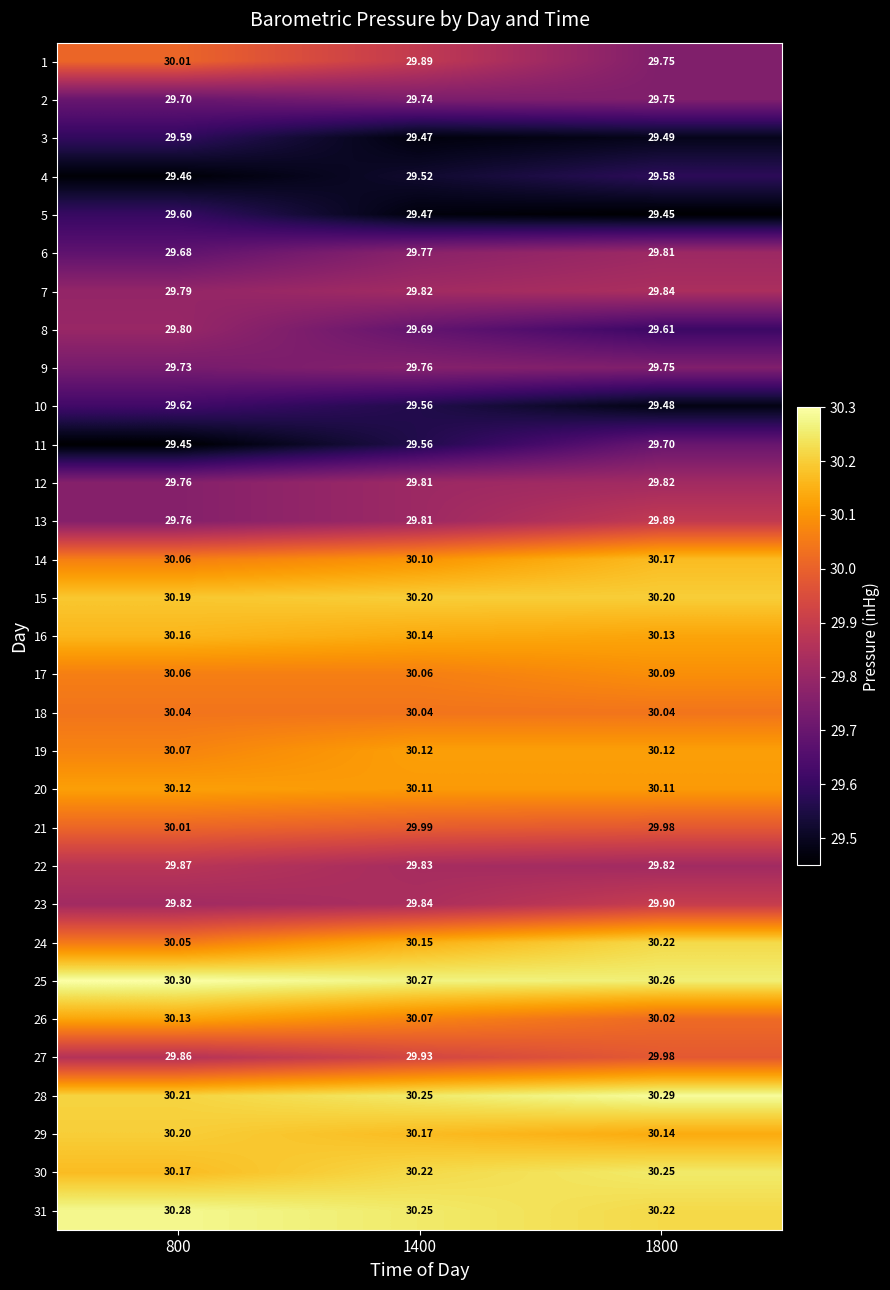

What is the spread (max minus min) of values at 1400?

0.8